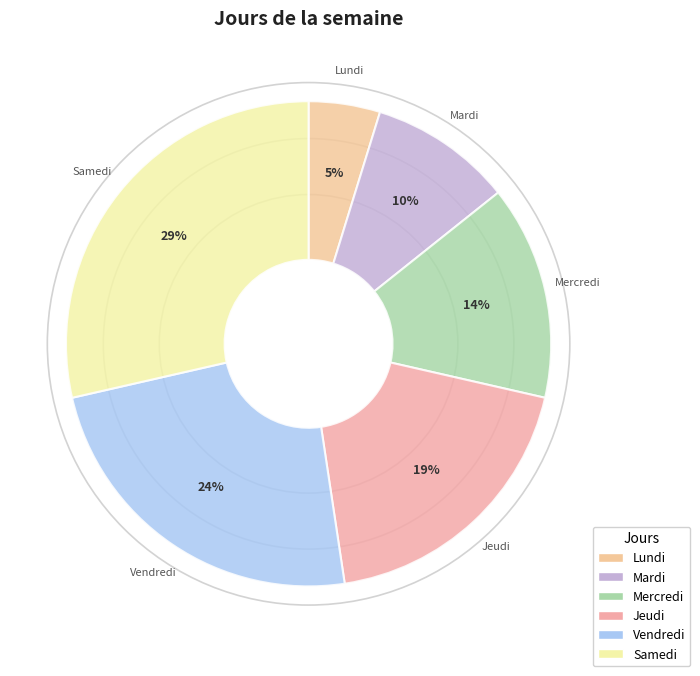

Is the sum of Lundi and Mercredi greater than half?

No